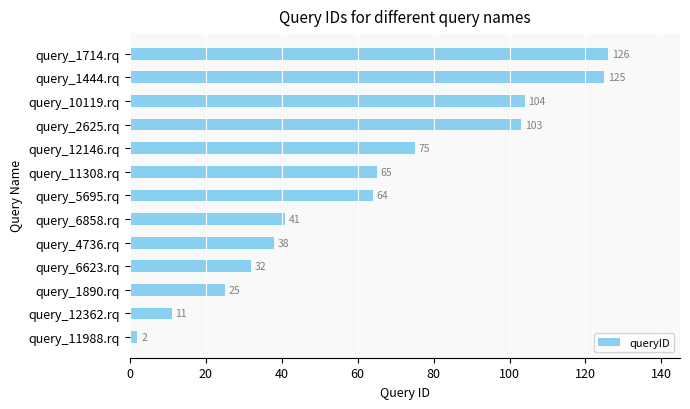

True or false: the data shows 104 at query_10119.rq.

True